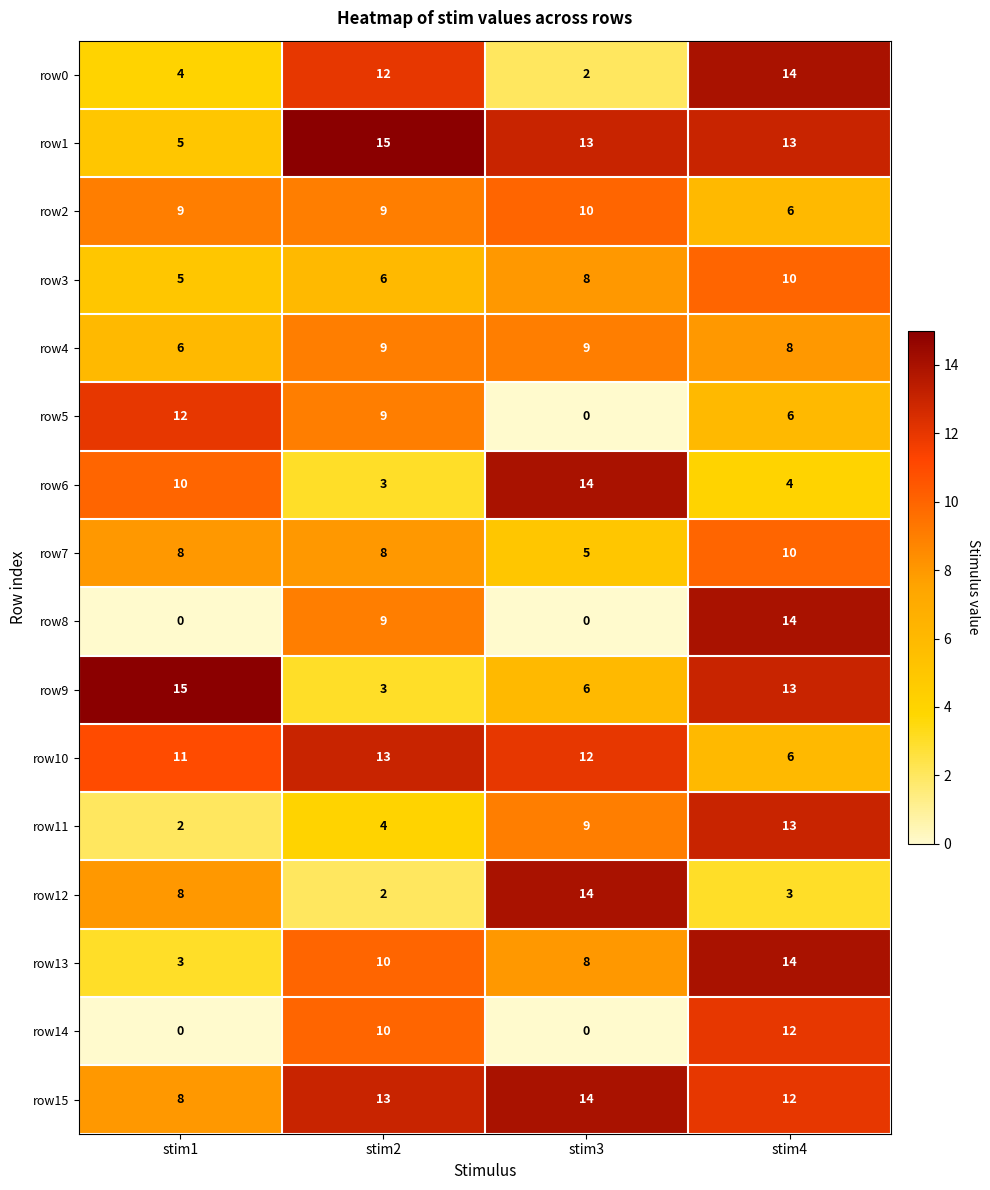

The row7 series shows 5 at stim3. True or false?

True